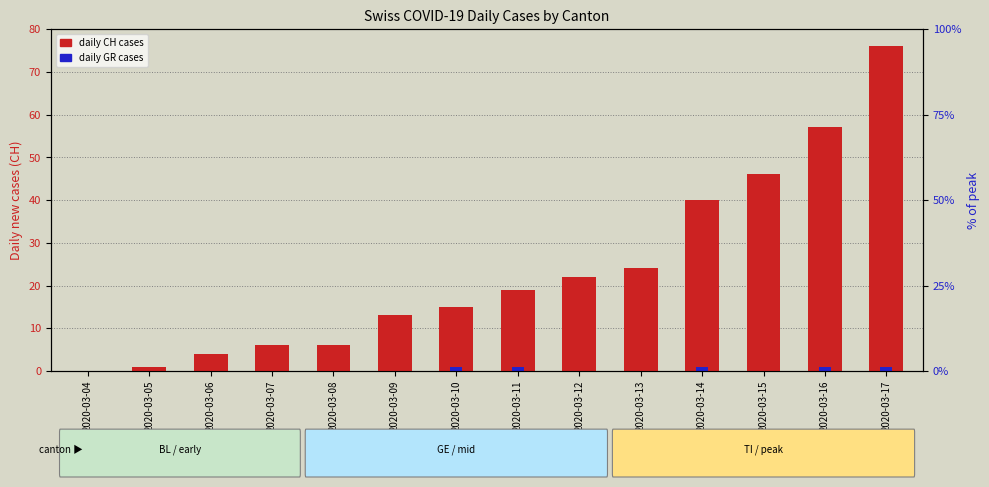

Is it true that daily CH cases equals 10 at 2020-03-07?

False